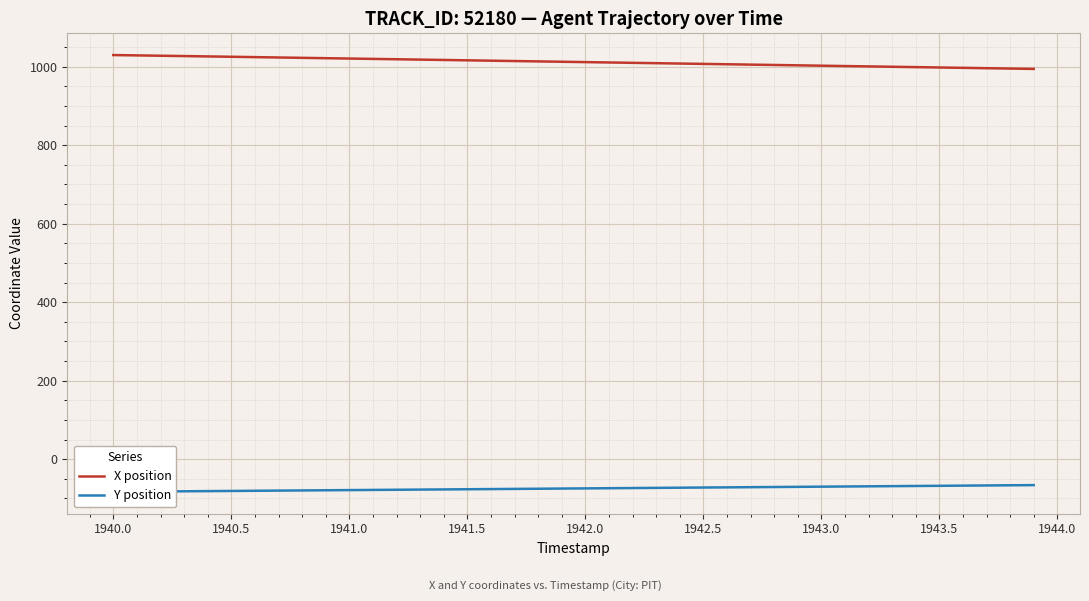

True or false: X position and Y position cross at least once.

False